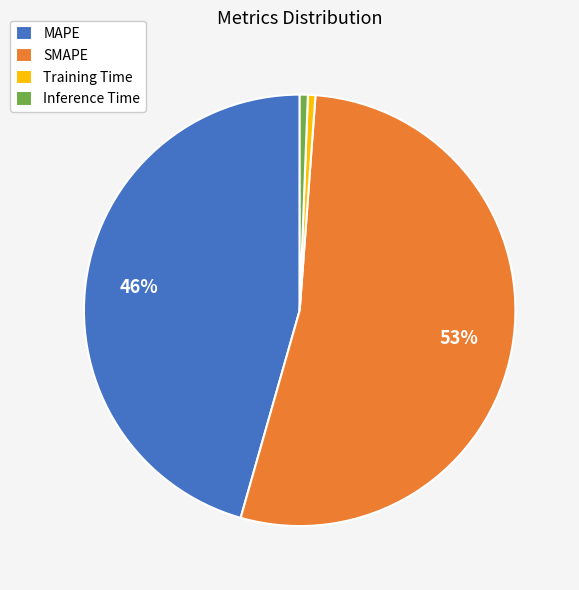

True or false: Inference Time accounts for 1% of the total.

True